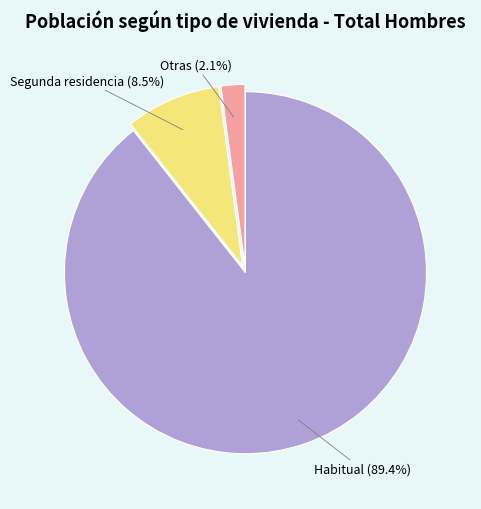

What percentage do Segunda residencia and Otras together represent?

10.6%